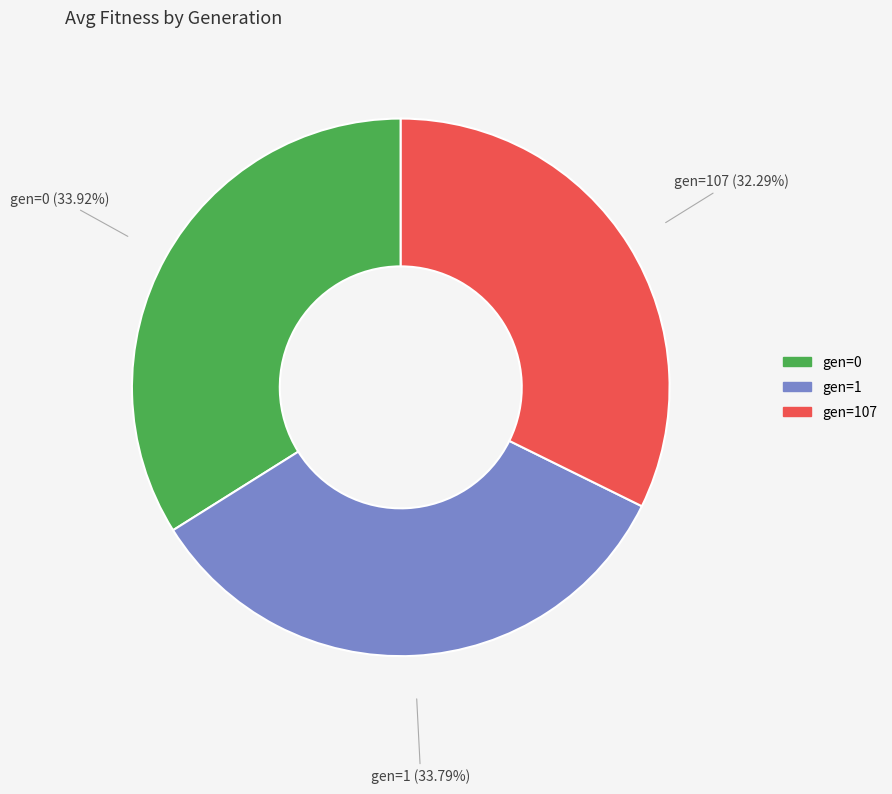

To the nearest percent, what is the difference between the gen=107 and gen=0 slice percentages?

2%